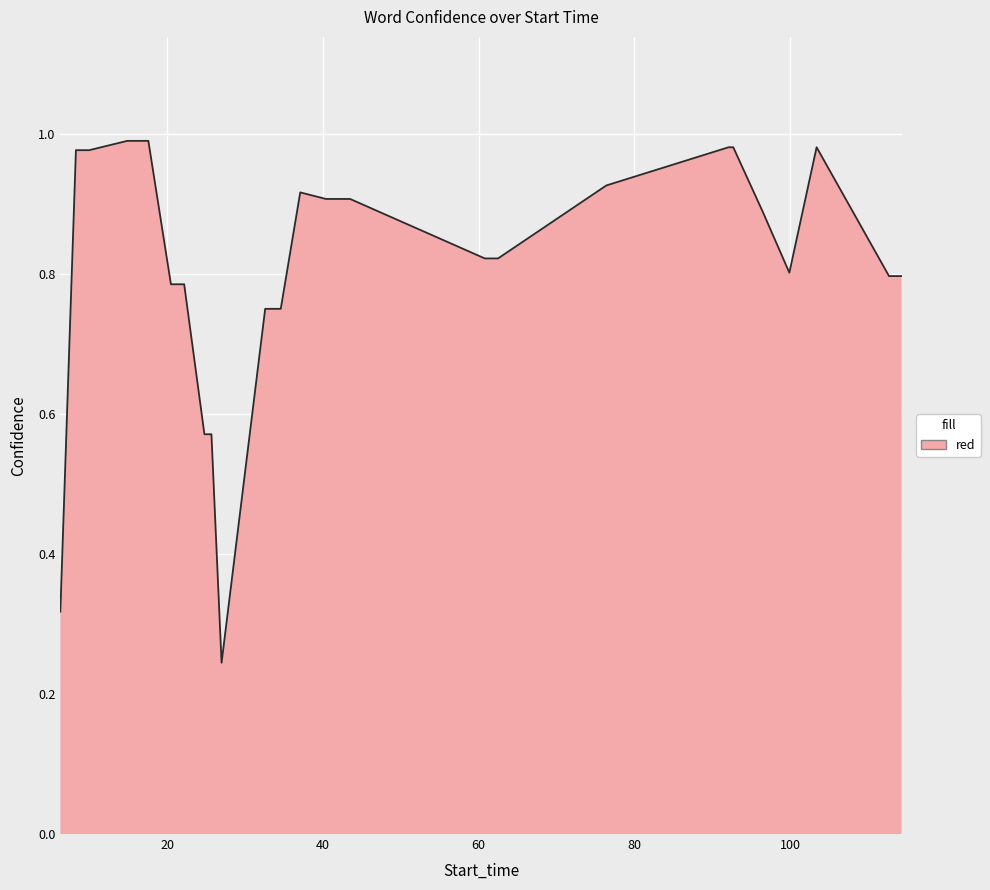

What is the difference between the maximum and second lowest values?

0.7